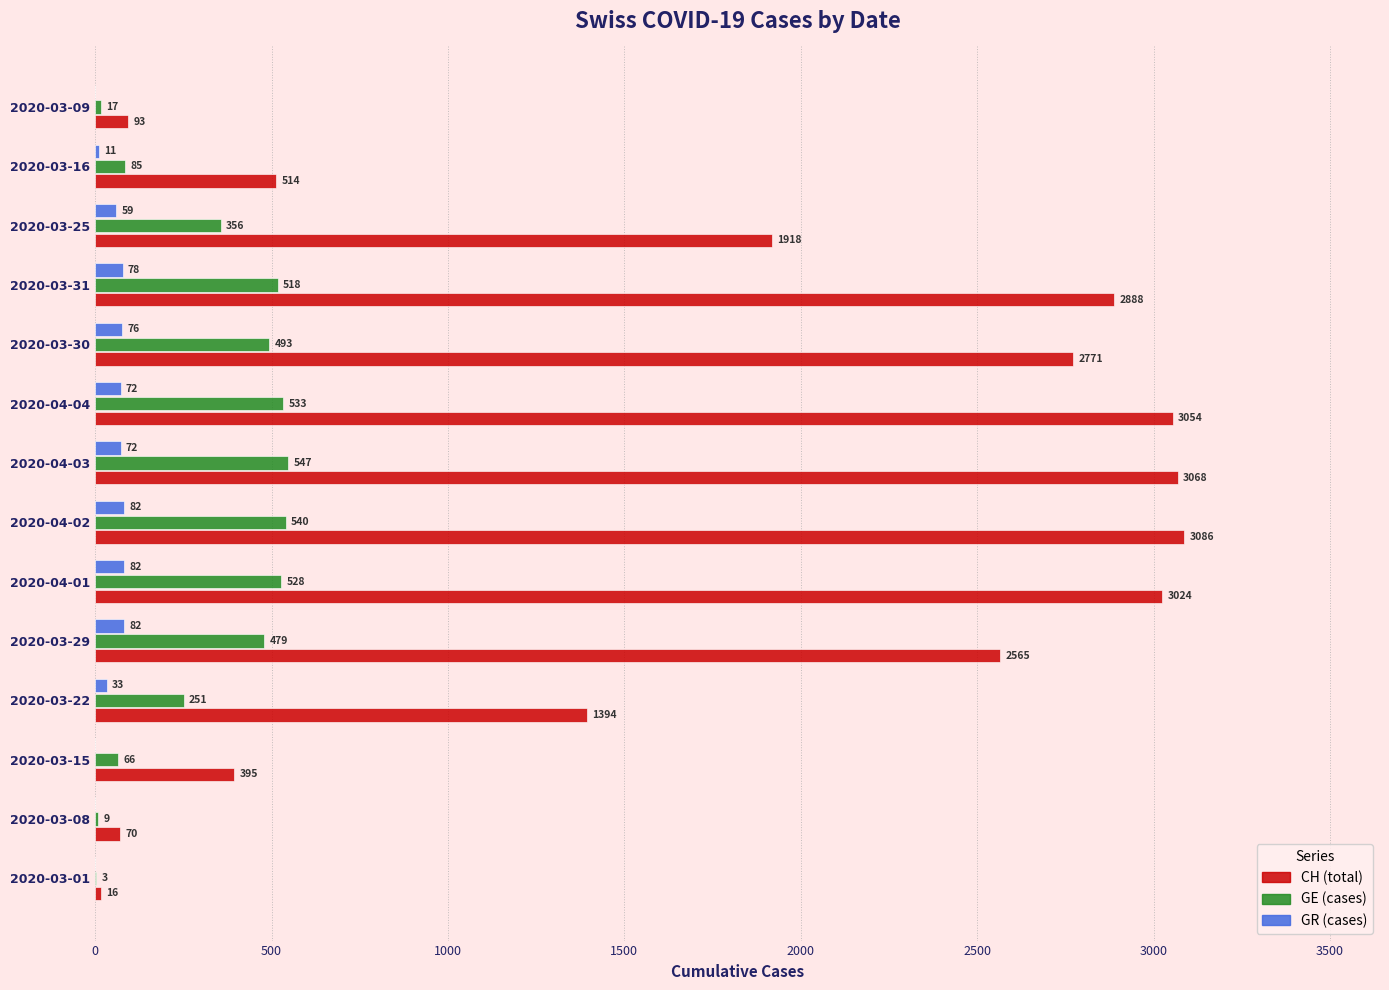

Is it true that GE (cases) equals 3 at 2020-03-01?

True